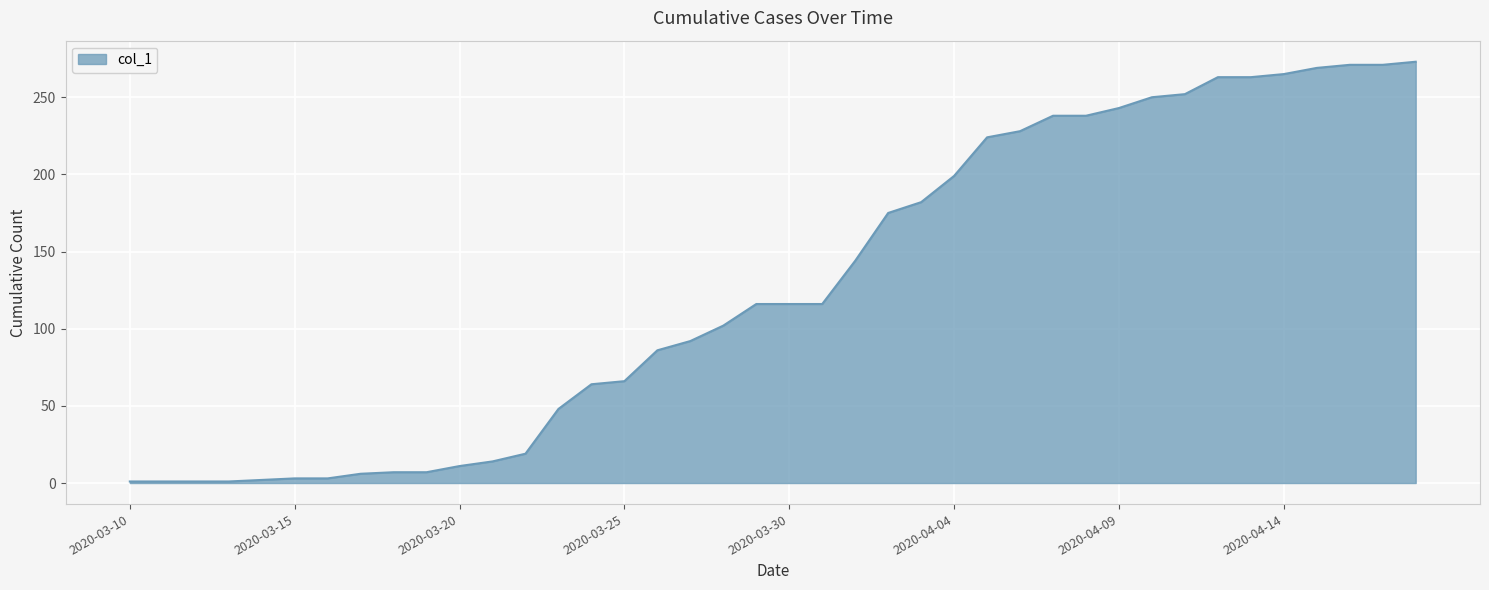

What is the maximum value shown in the chart?

273